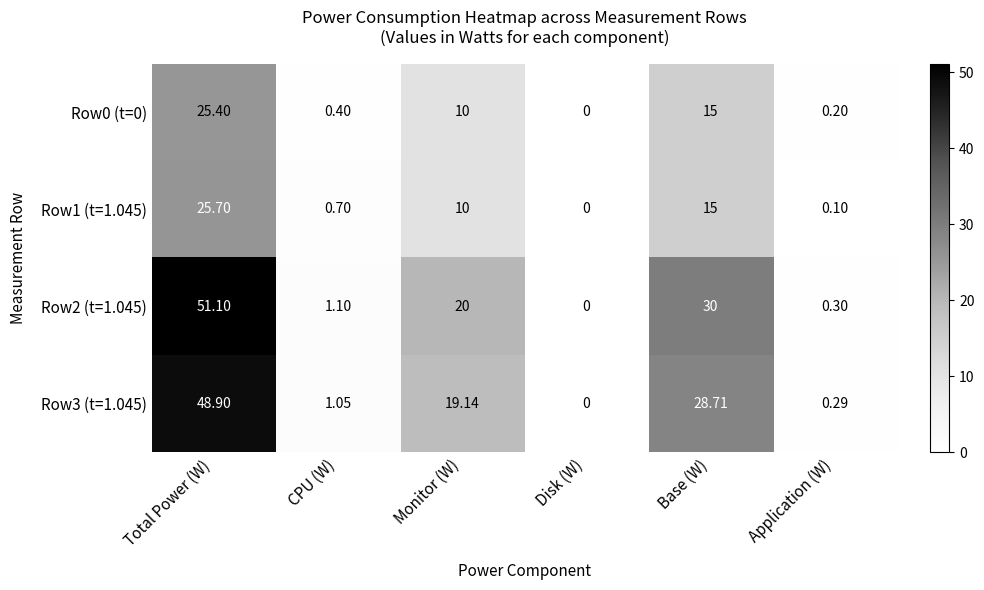

Rank the categories by Row2 (t=1.045) value from lowest to highest.

Disk (W), Application (W), CPU (W), Monitor (W), Base (W), Total Power (W)